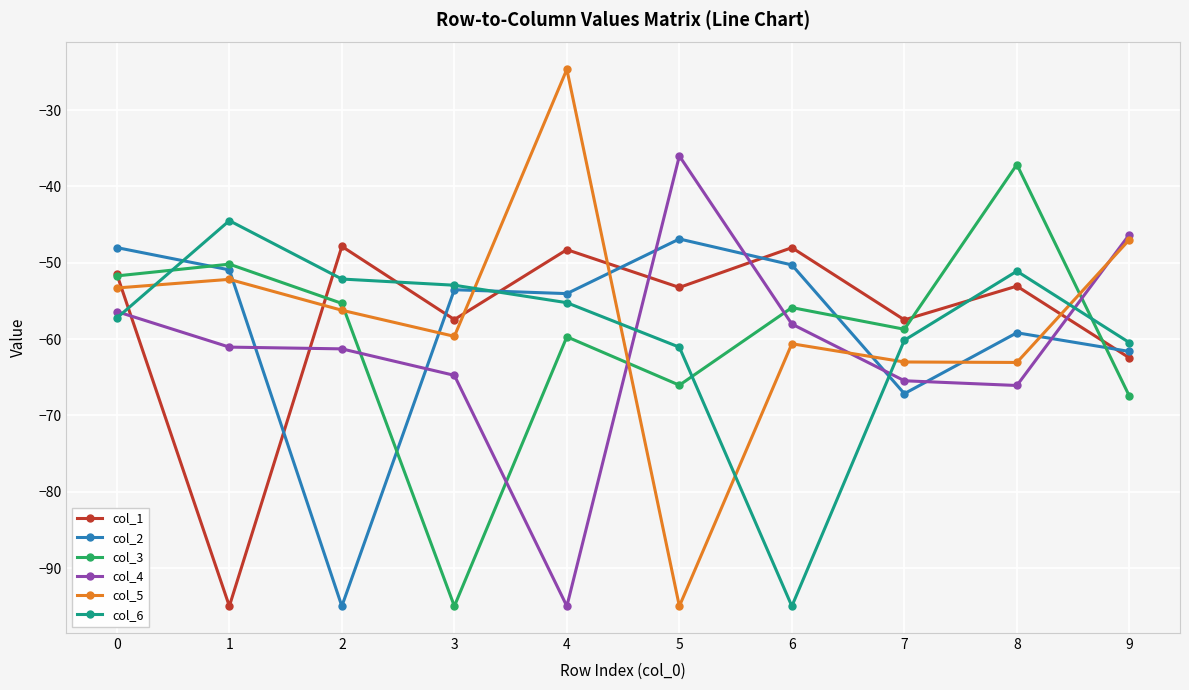

What is the value of the col_3 point at the 6th from the left?

-66.0